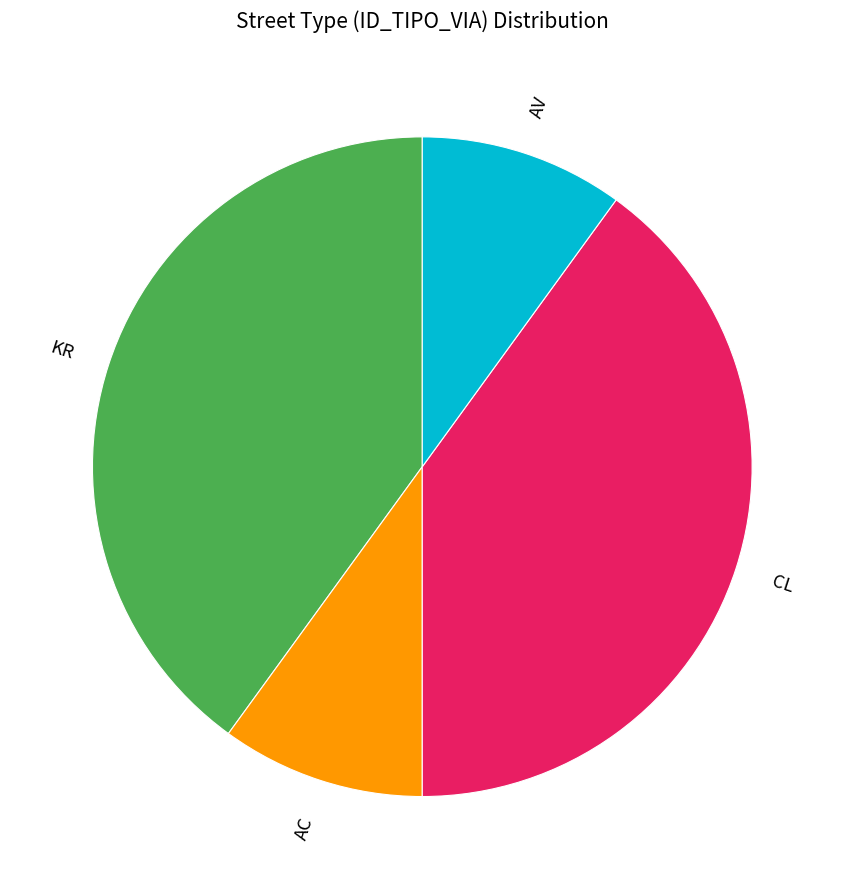

Is there a majority slice in this chart?

No